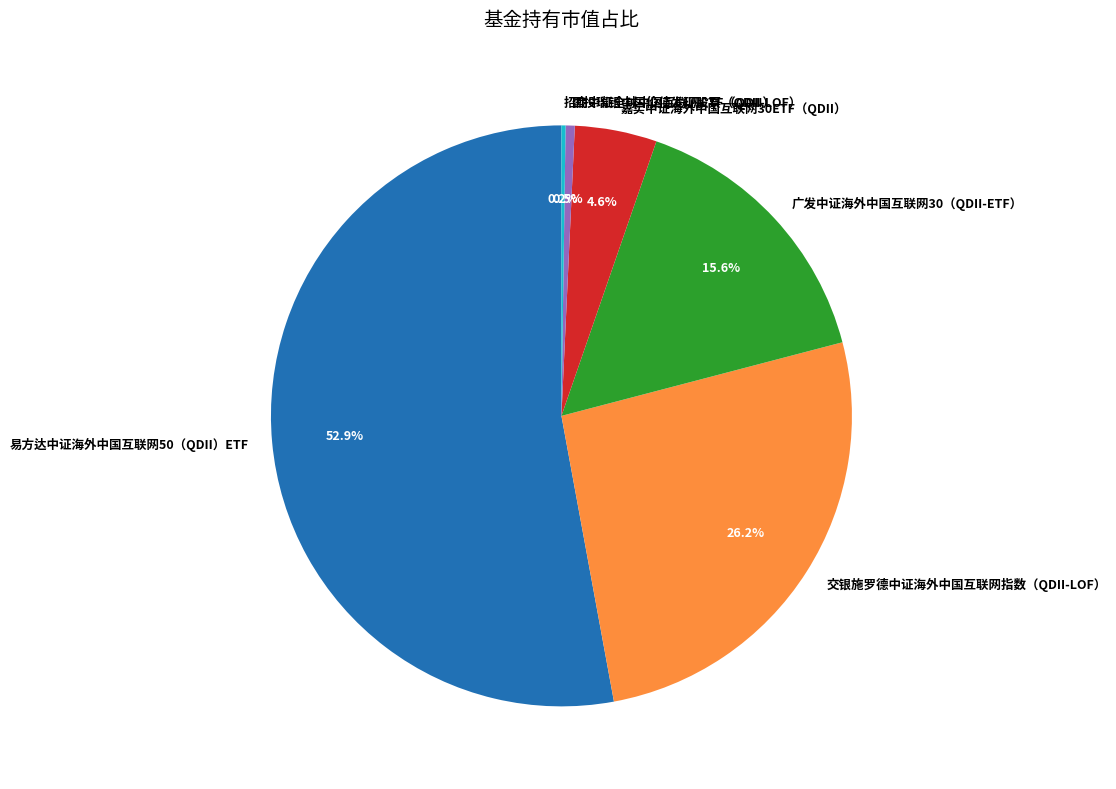

What is the largest slice in the pie chart?

易方达中证海外中国互联网50（QDII）ETF